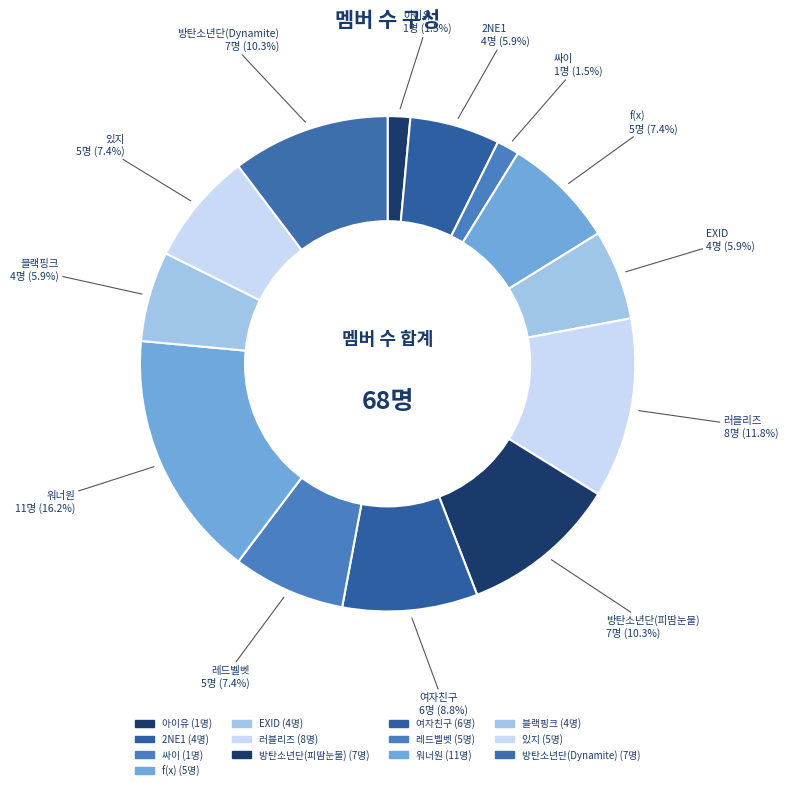

How many slices are in this pie chart?

13